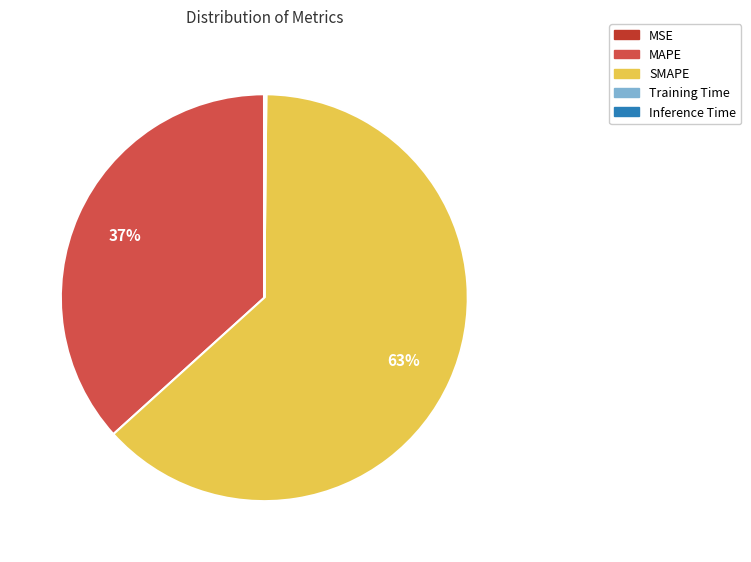

Does any single category account for the majority?

Yes